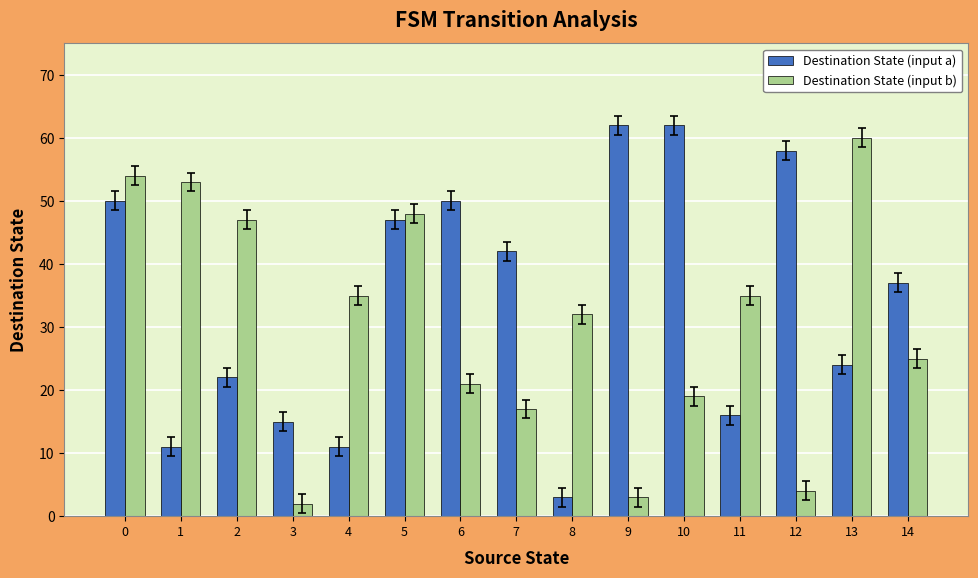

Is the value of Destination State (input b) at 1 greater than the value of Destination State (input a) at 10?

No